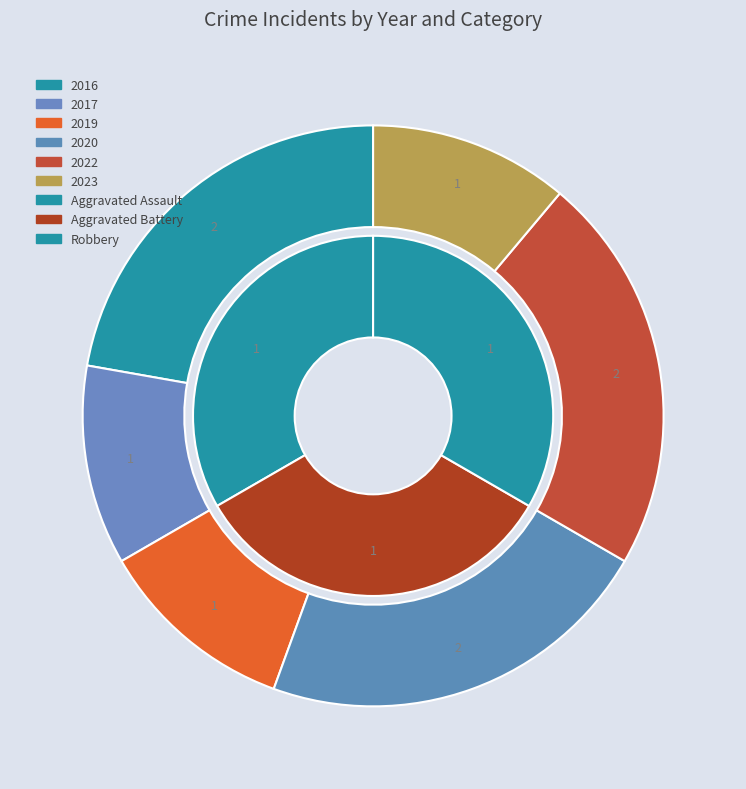

Is it true that 2017 is 1% of the pie?

False